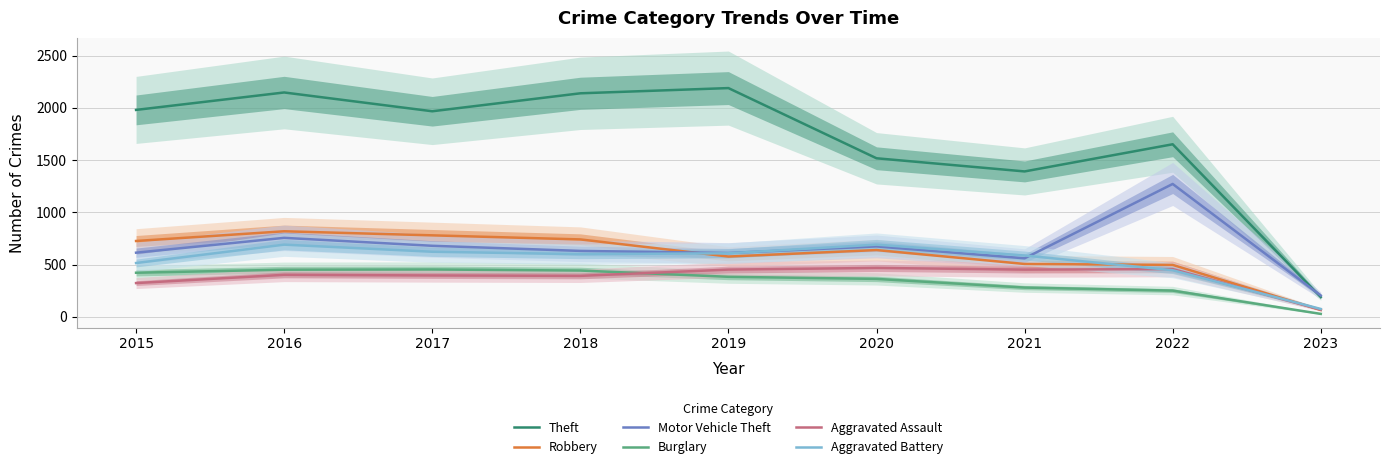

How many times do Robbery and Aggravated Assault cross each other?

1